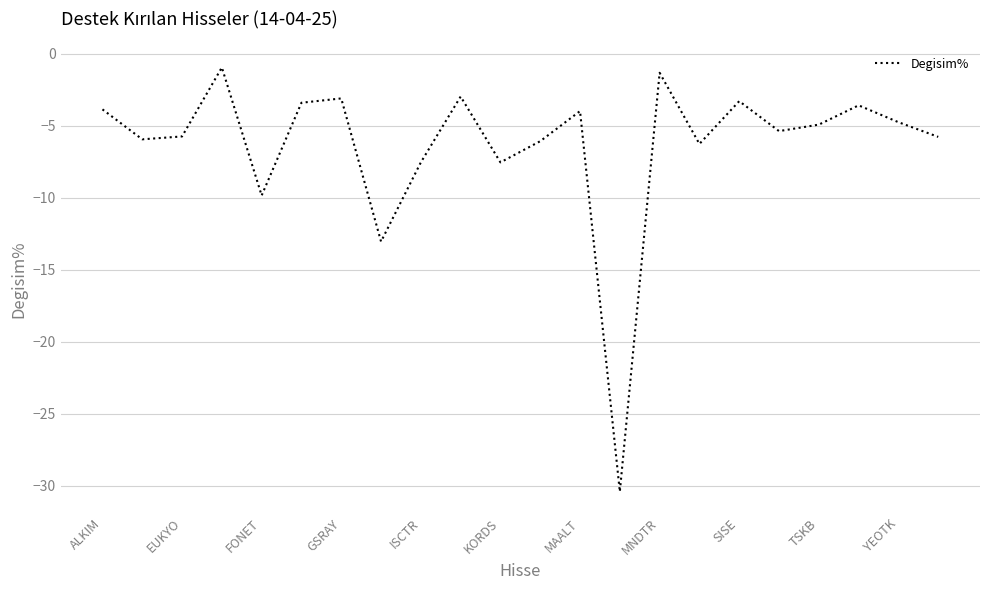

What is the maximum value shown in the chart?

-1.0